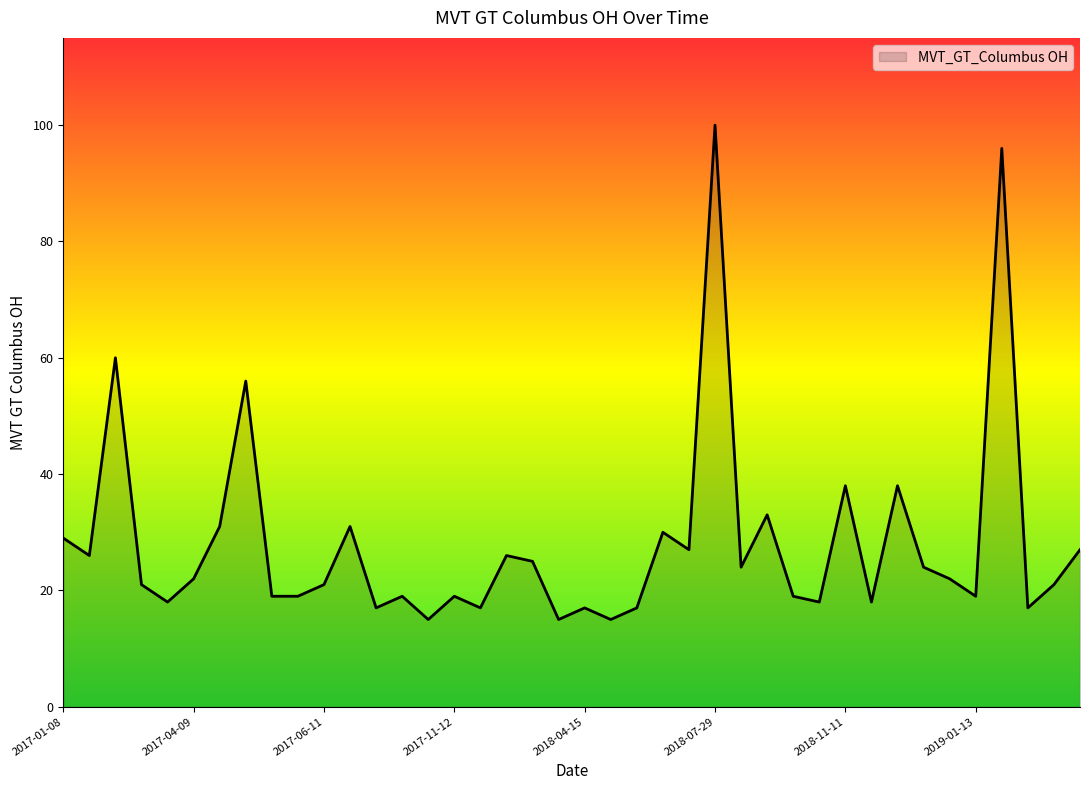

What is the minimum value shown in the chart?

15